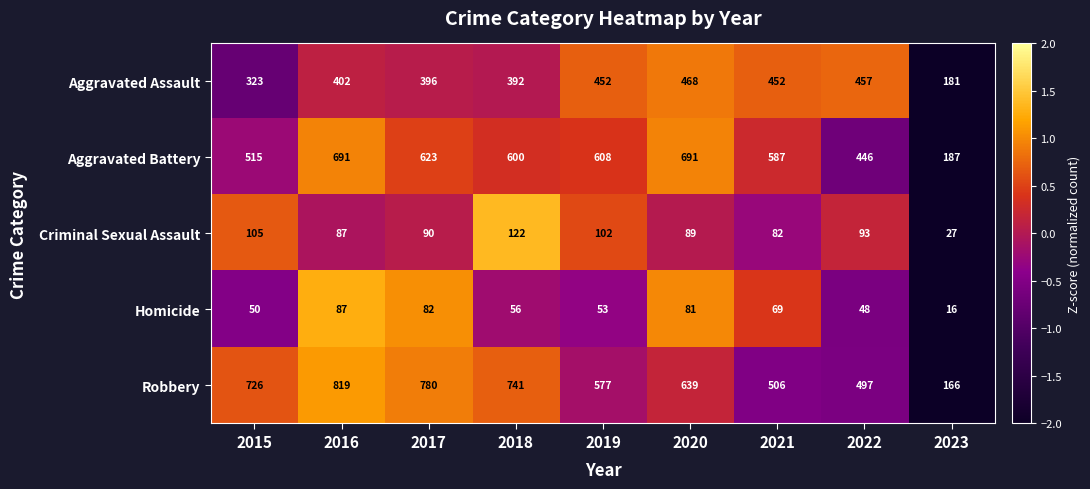

What is the average value of the Aggravated Assault series?

391